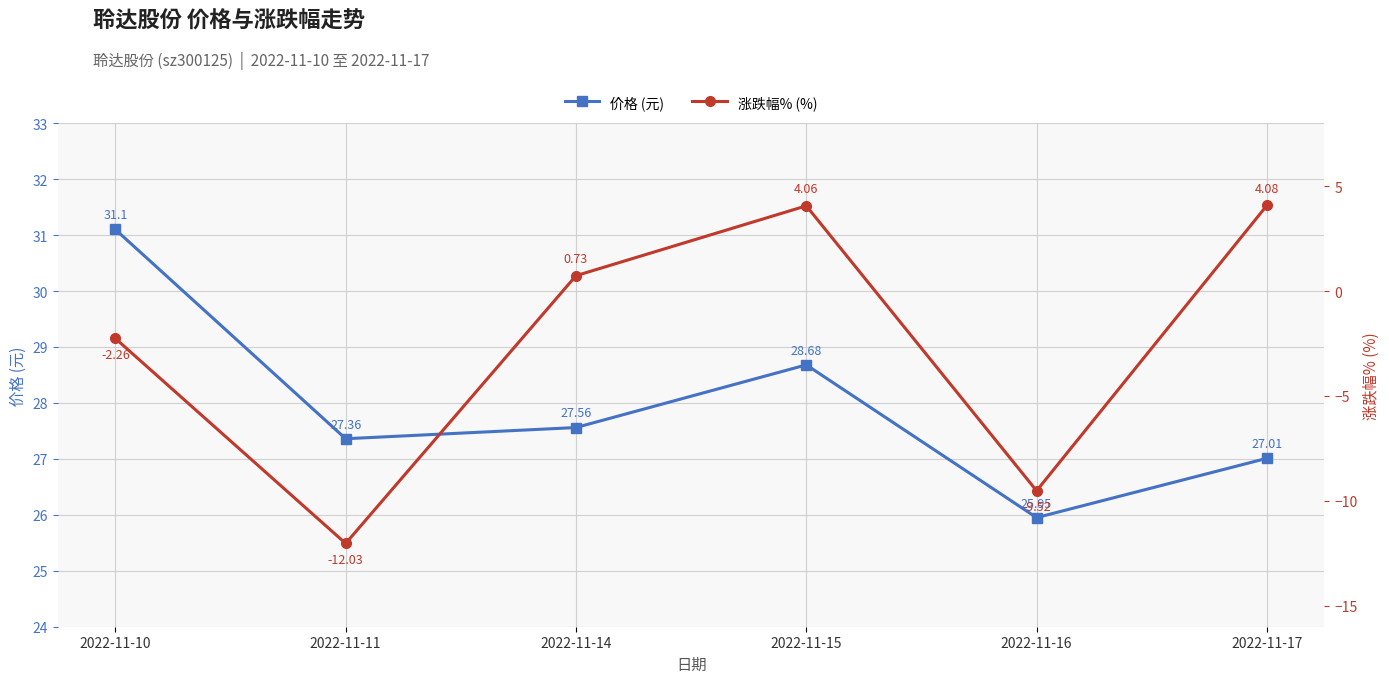

At which label is 价格 (元) closest to 28?

2022-11-14